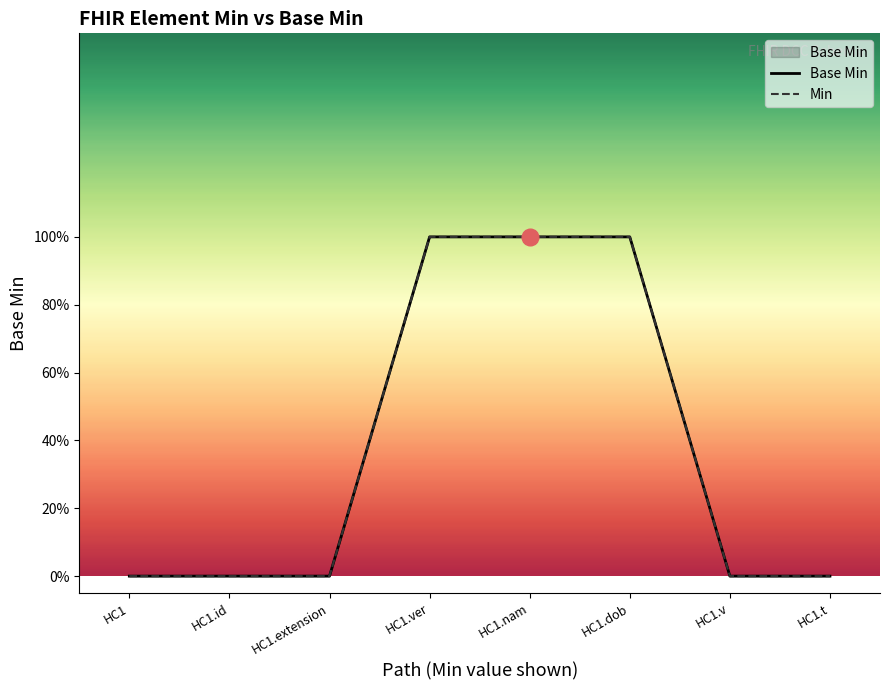

What are all the series names shown in the legend?

Base Min, Min